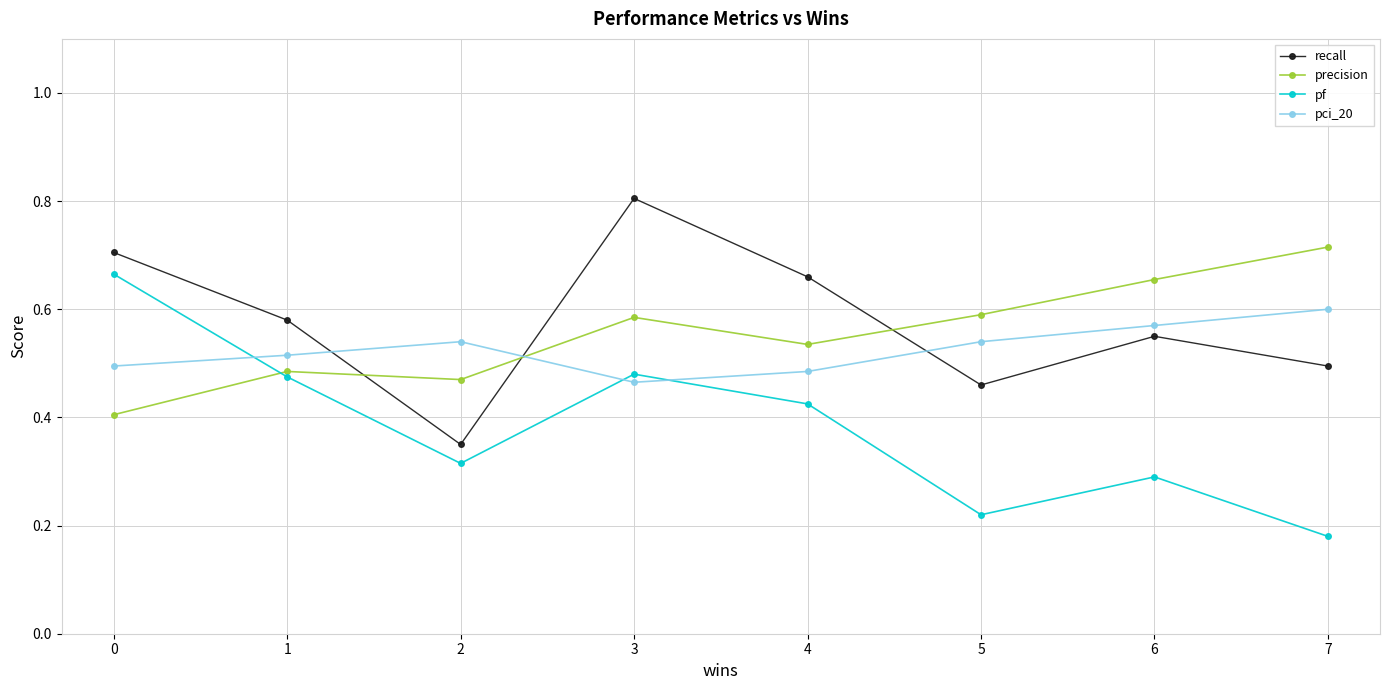

In recall, how many points are higher than both neighbors (excluding endpoints)?

2